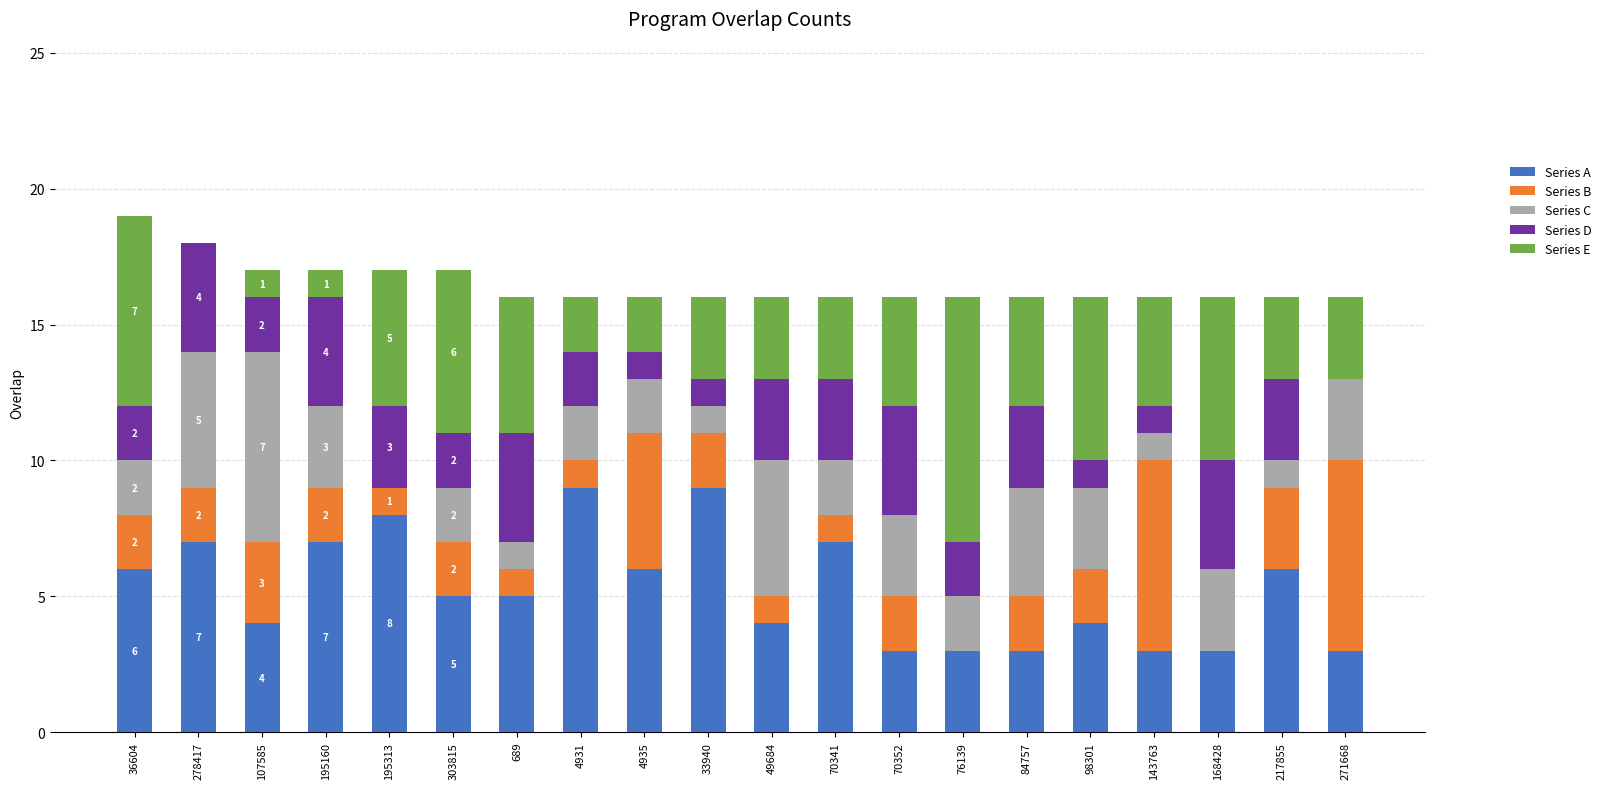

The Series A series shows 12 at 4931. True or false?

False